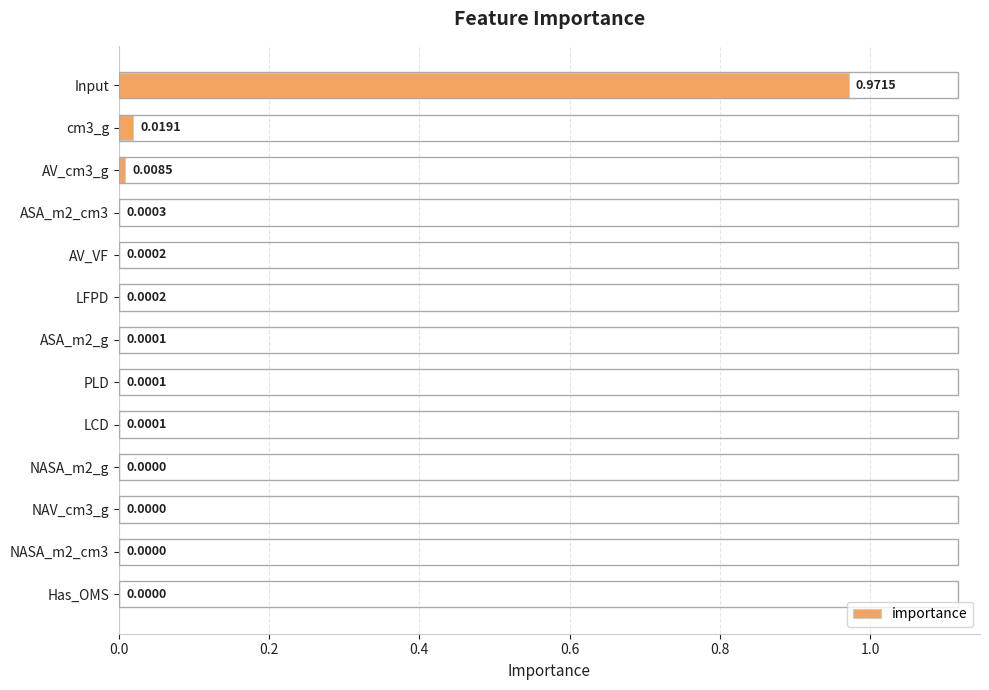

Which label corresponds to the largest value in the chart?

Input